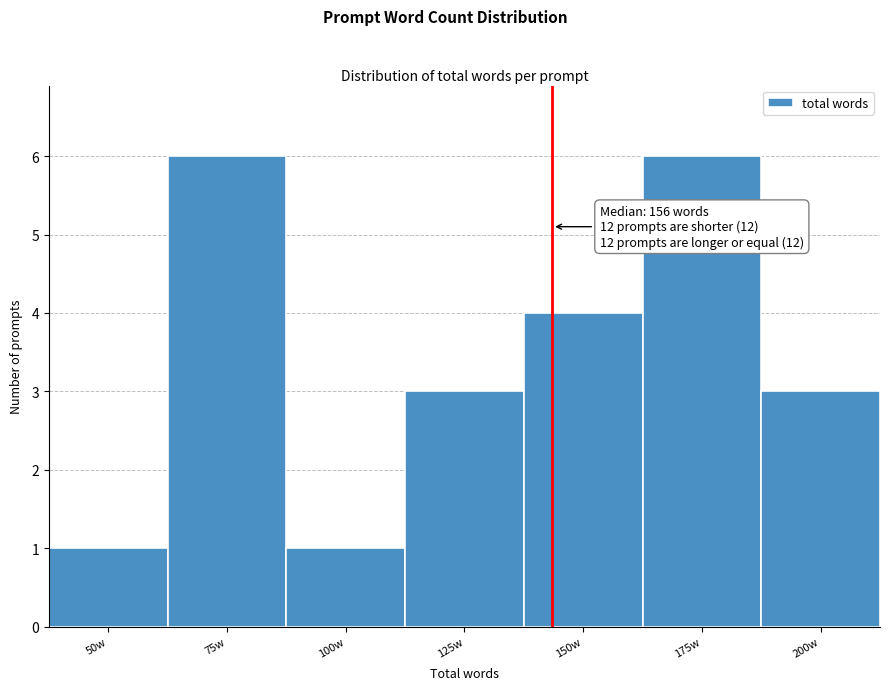

Reading right to left, what are all the values shown in this chart?

3	6	4	3	1	6	1